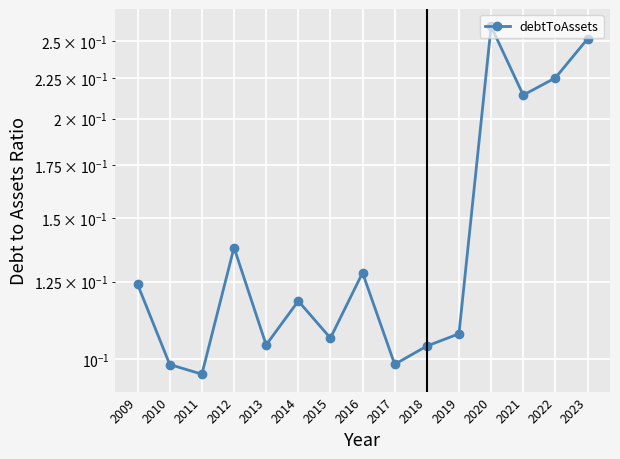

Does the chart display data point markers on the line(s)?

Yes